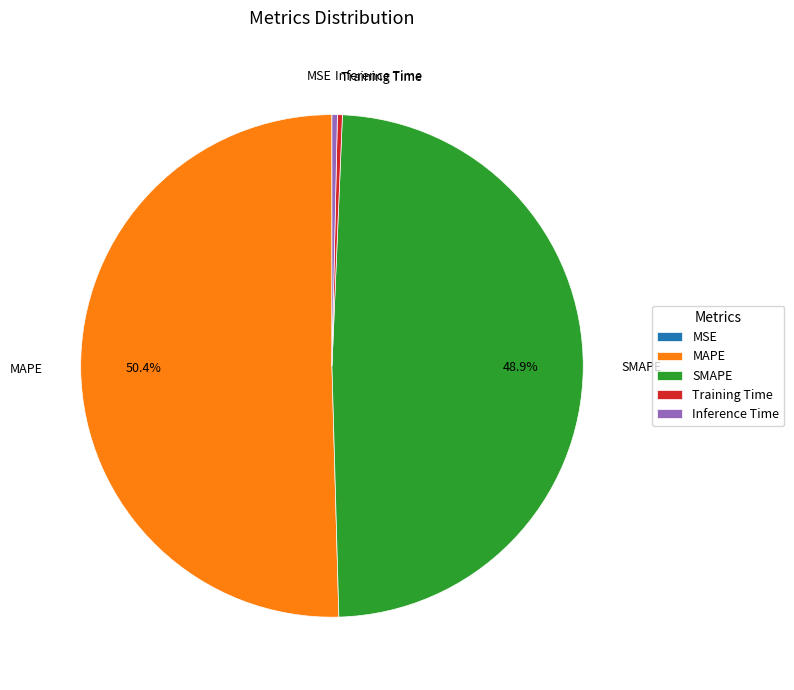

Is MAPE the majority of the pie?

Yes